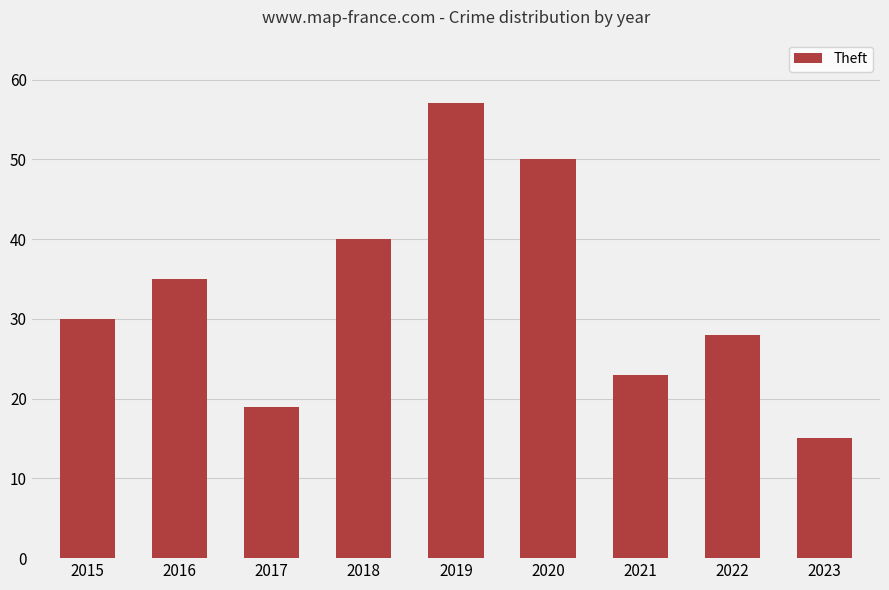

Does the chart contain any negative values?

No